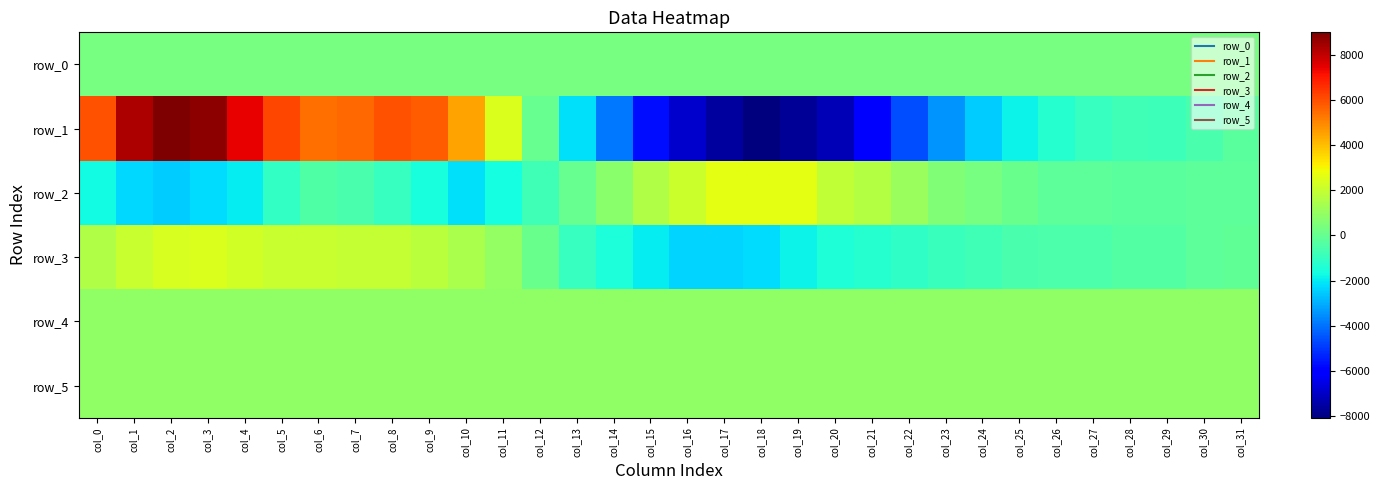

How many categories are shown in the chart?

32